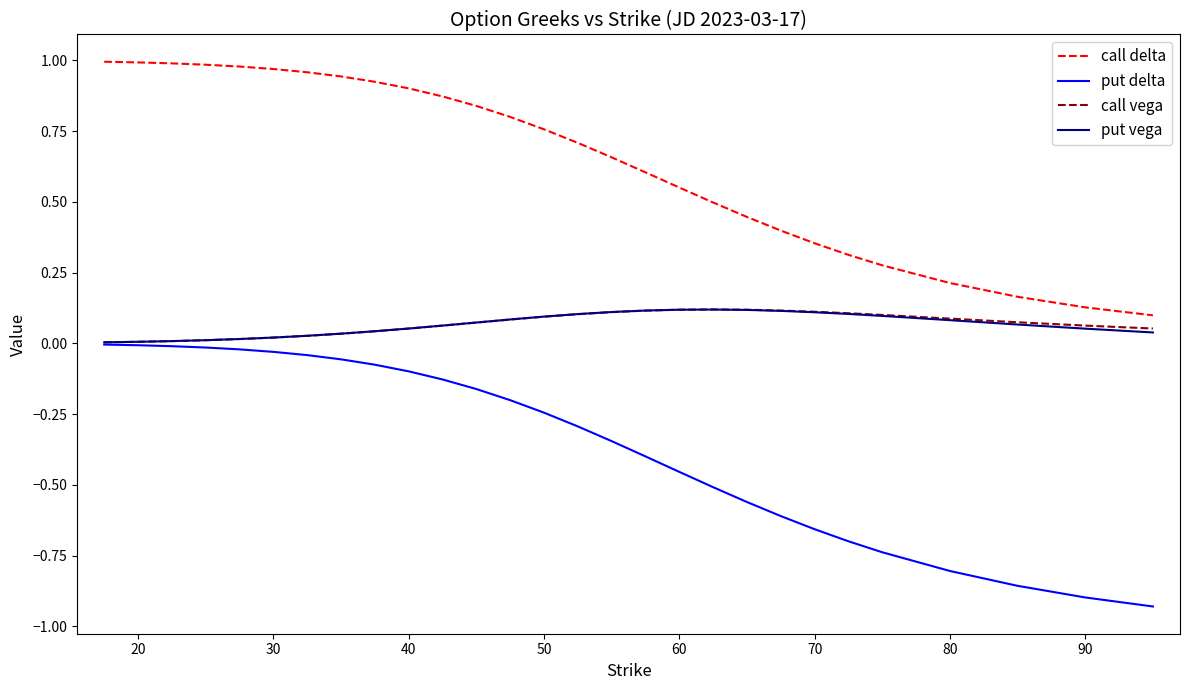

Which series has the widest spread of values?

put delta